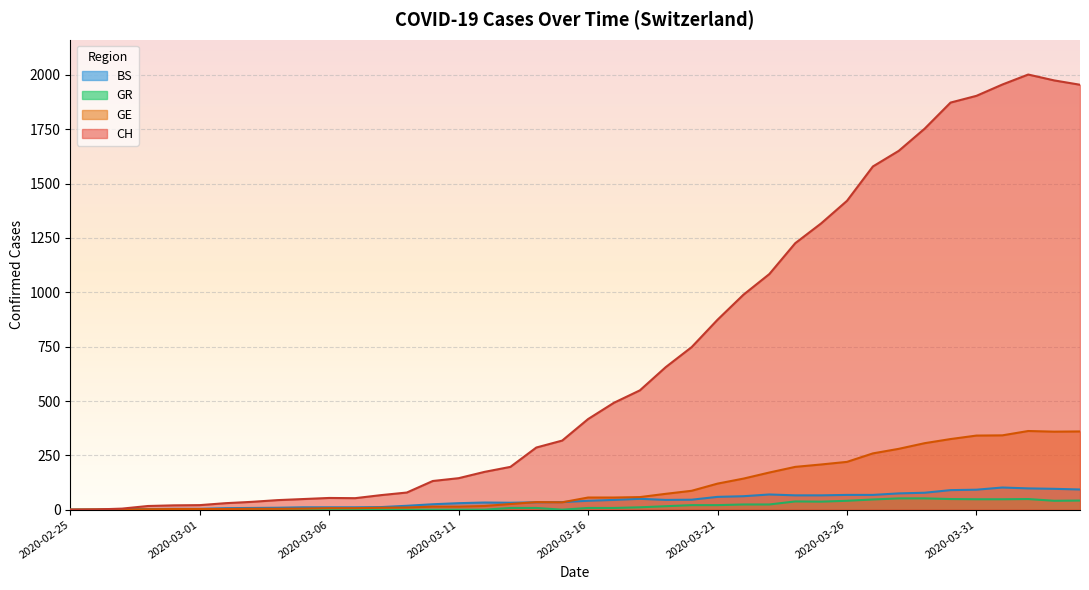

After their last crossing, which series has the higher values: GE or BS?

GE